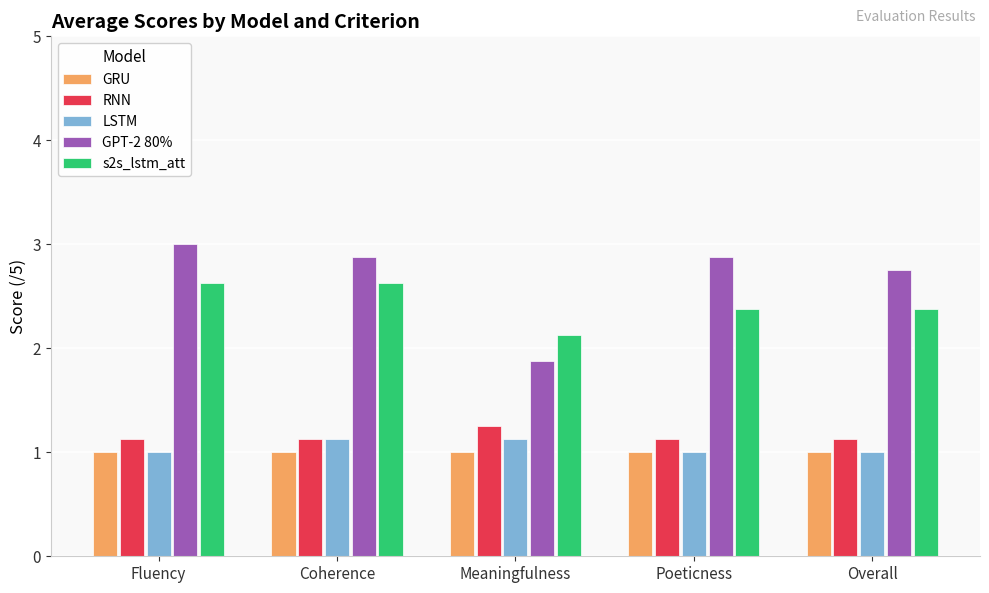

At which label is GPT-2 80% closest to 2?

Meaningfulness